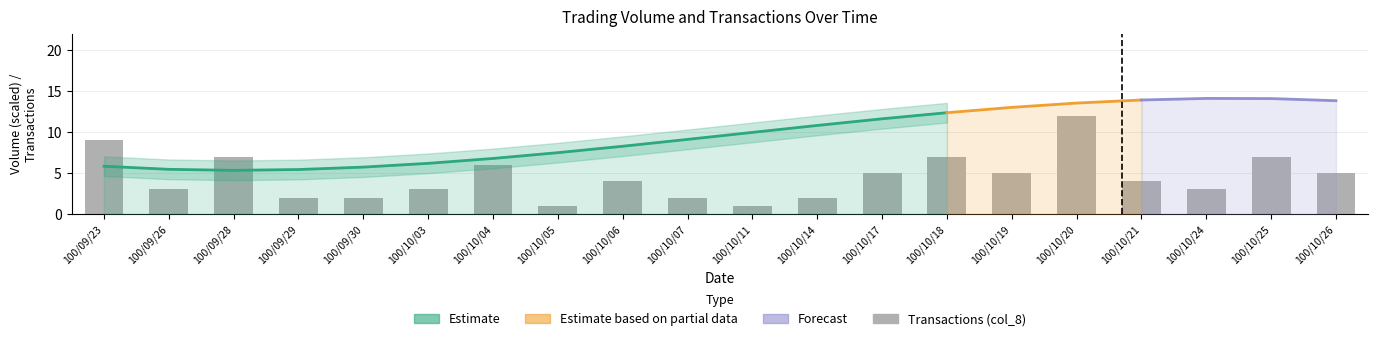

How many bars are there in total?

20